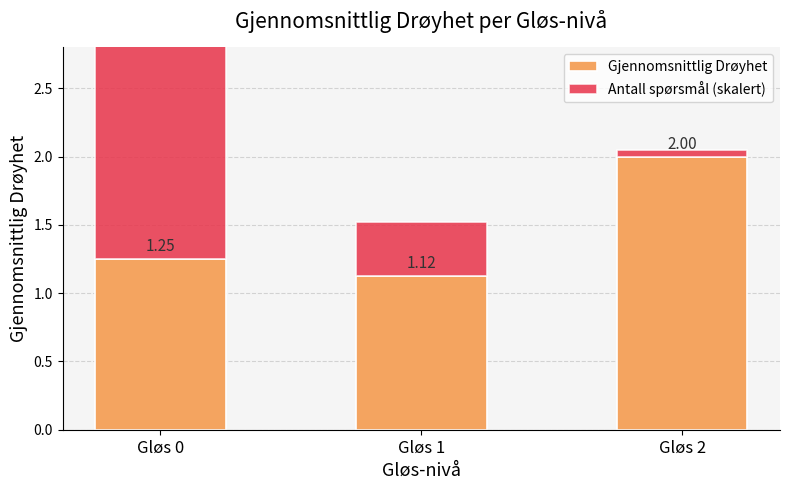

True or false: Antall spørsmål (skalert) has a value of 0.4 at Gløs 1.

True